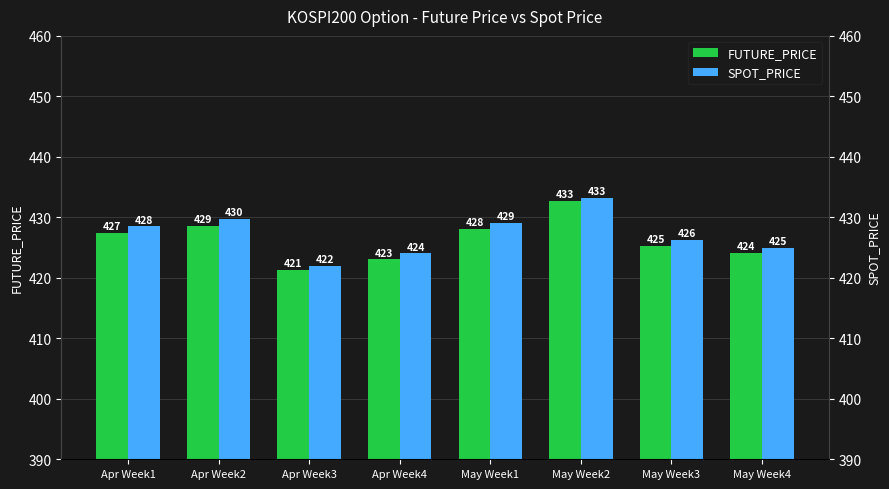

List the series in order of their peak value, highest first.

SPOT_PRICE, FUTURE_PRICE